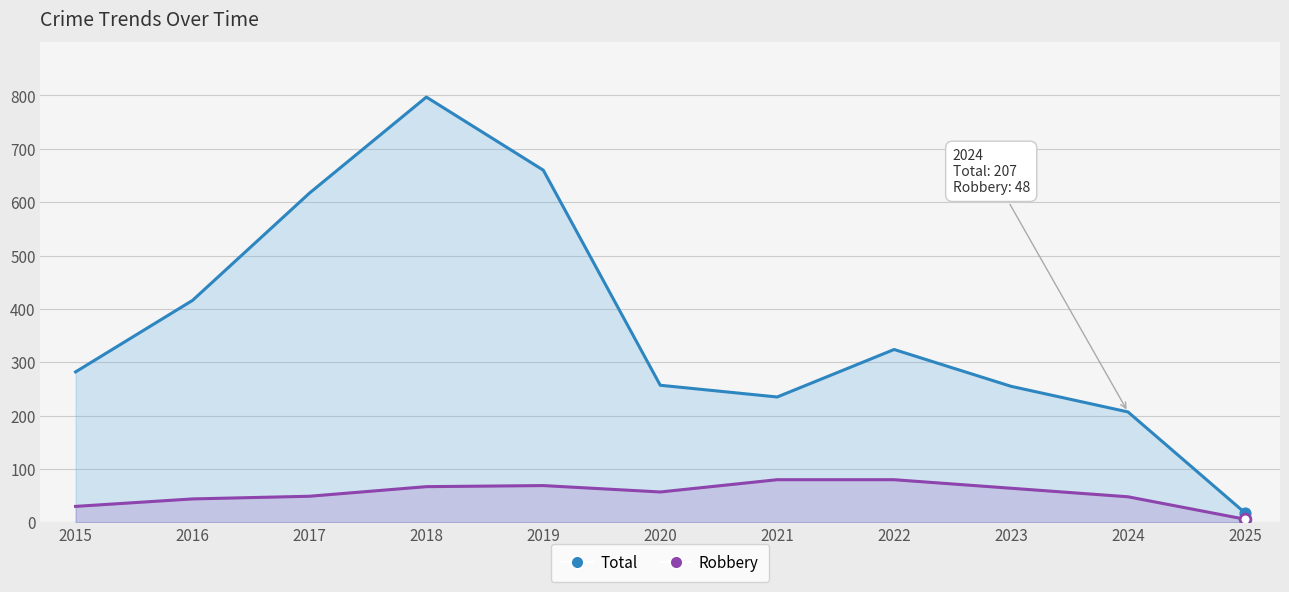

At how many categories does at least one series exceed 533?

3